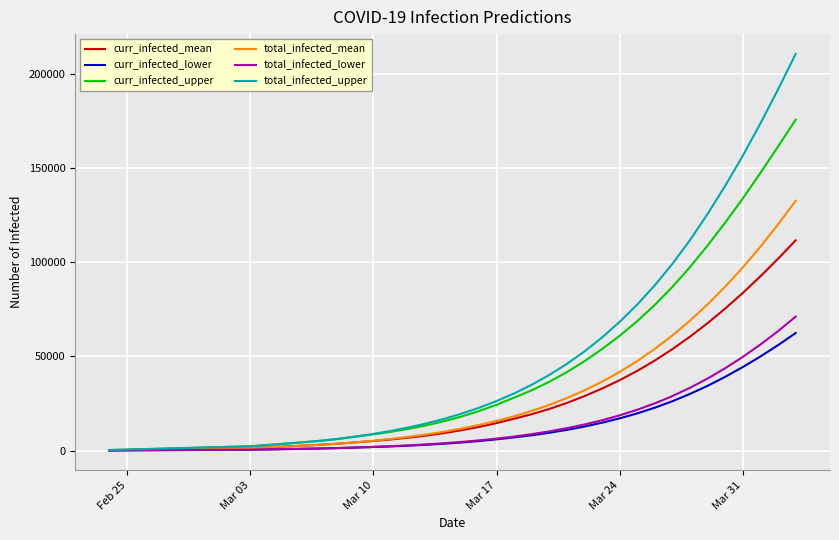

Which series has the largest range (max minus min)?

total_infected_upper